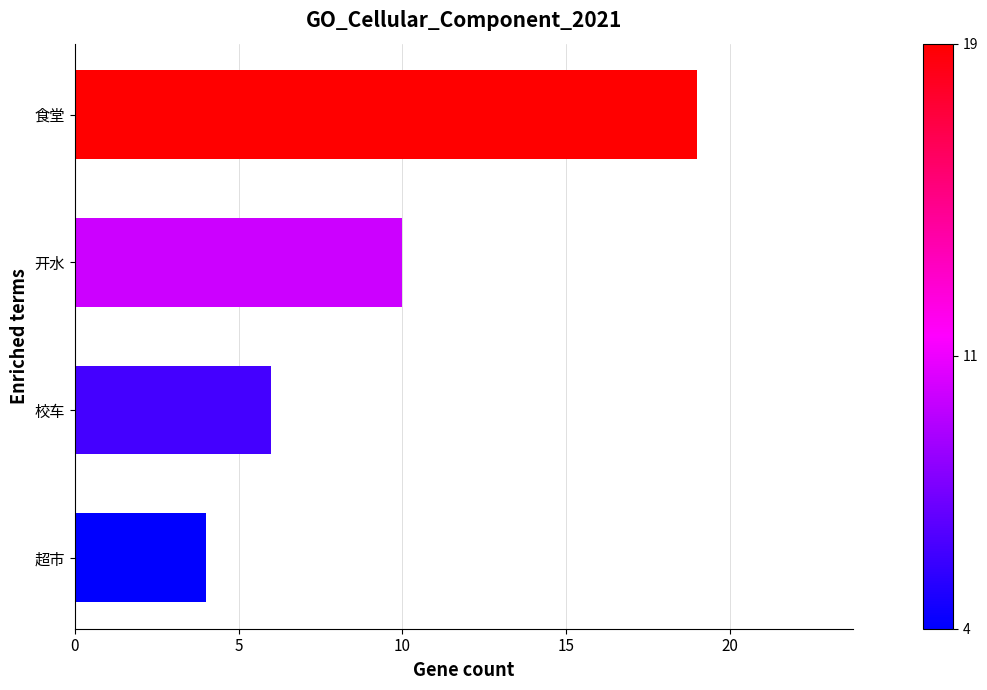

What is the difference between the maximum and minimum values?

15